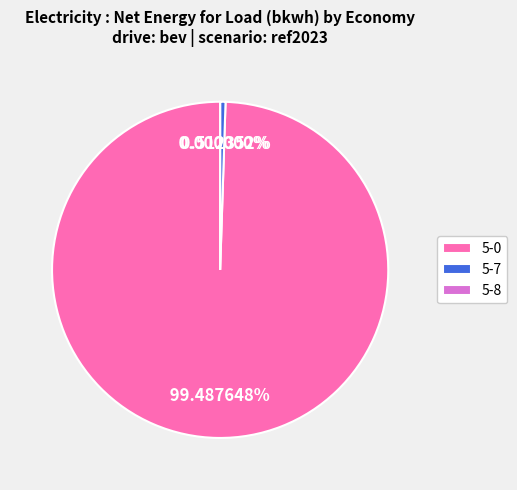

Is 5-0 the majority of the pie?

Yes